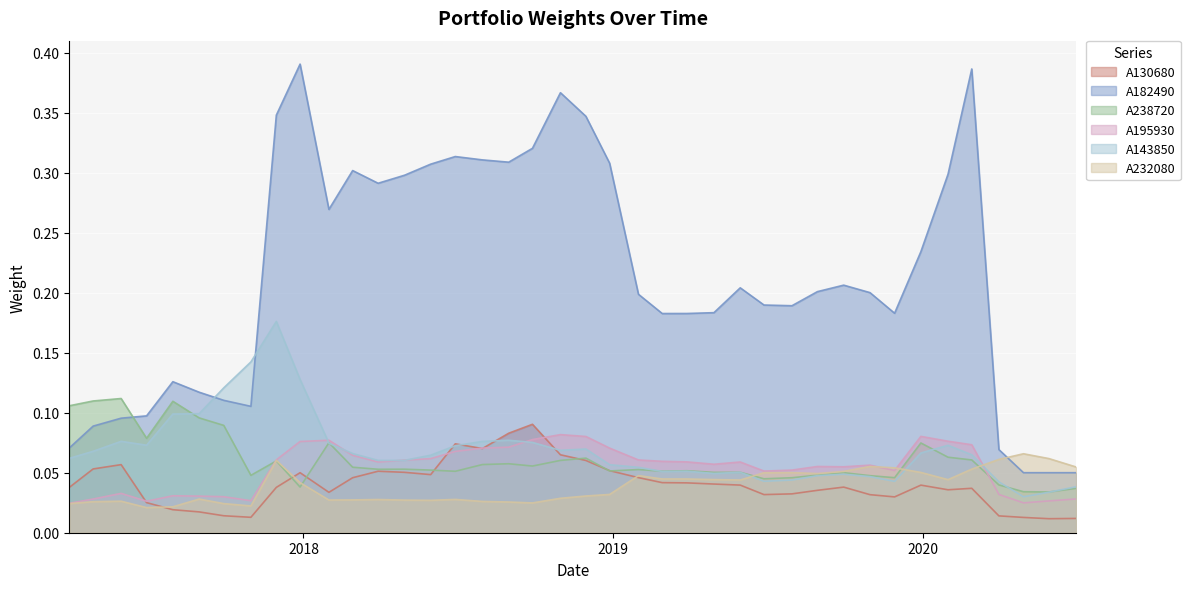

At which category does A143850 reach its first local peak?

2017-05-31